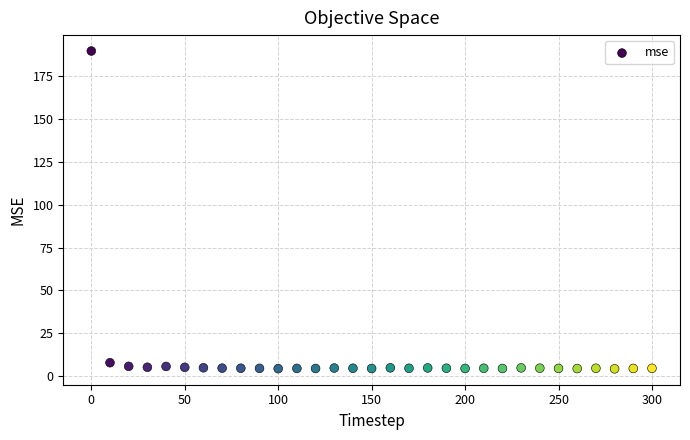

What is the range of X values (max minus min)?

300.0